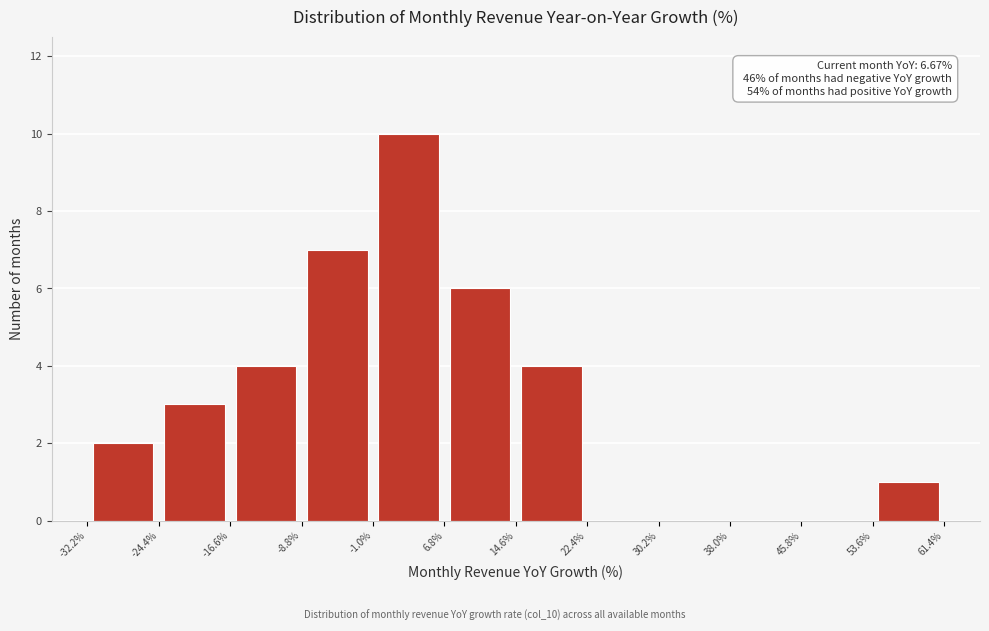

Which range on the x-axis has the tallest bar?

-1.0% to 6.8%